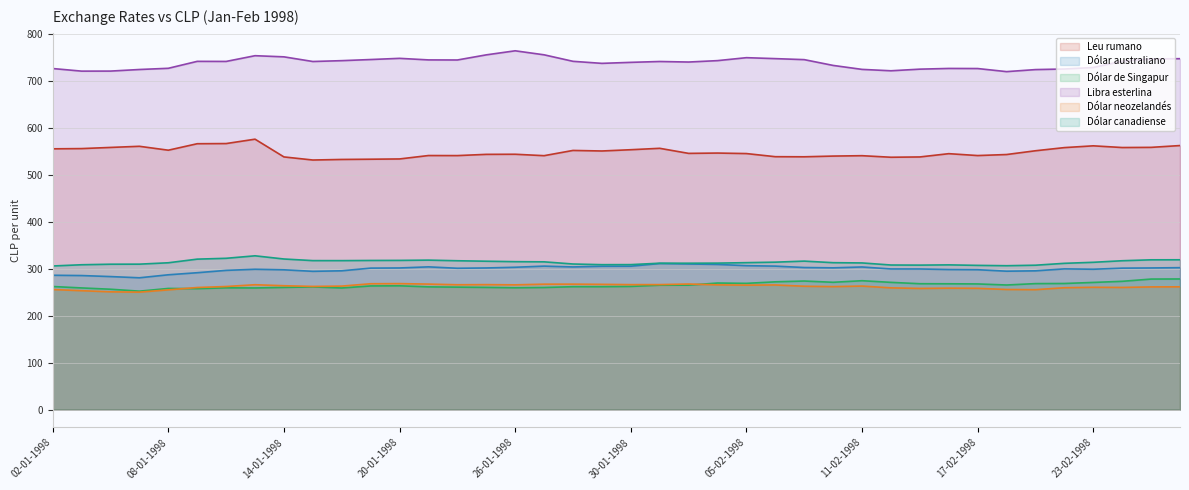

The value of Dólar canadiense at 06-02-1998 is 314.3. True or false?

True